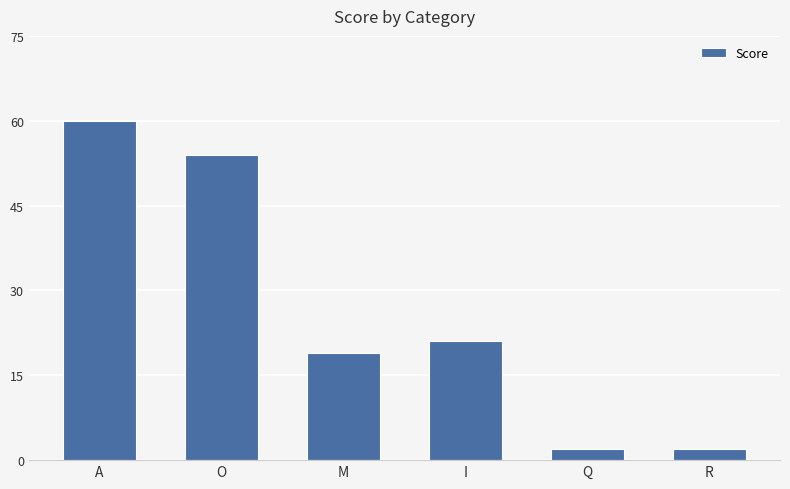

Between A and O, which is larger?

A